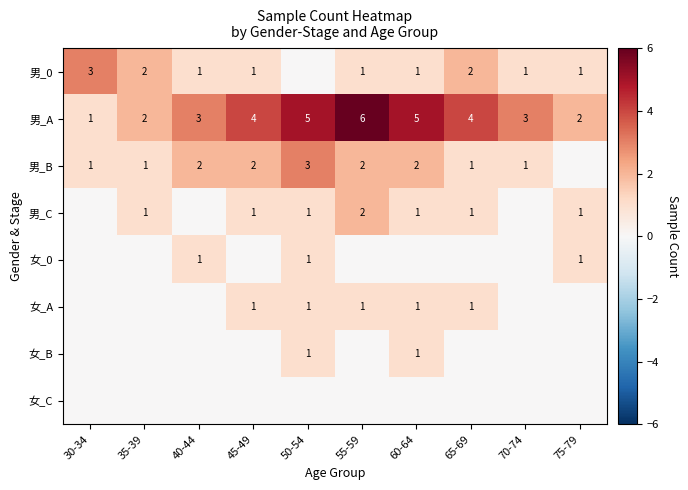

Count the 男_A values in the range 2 to 5.

8